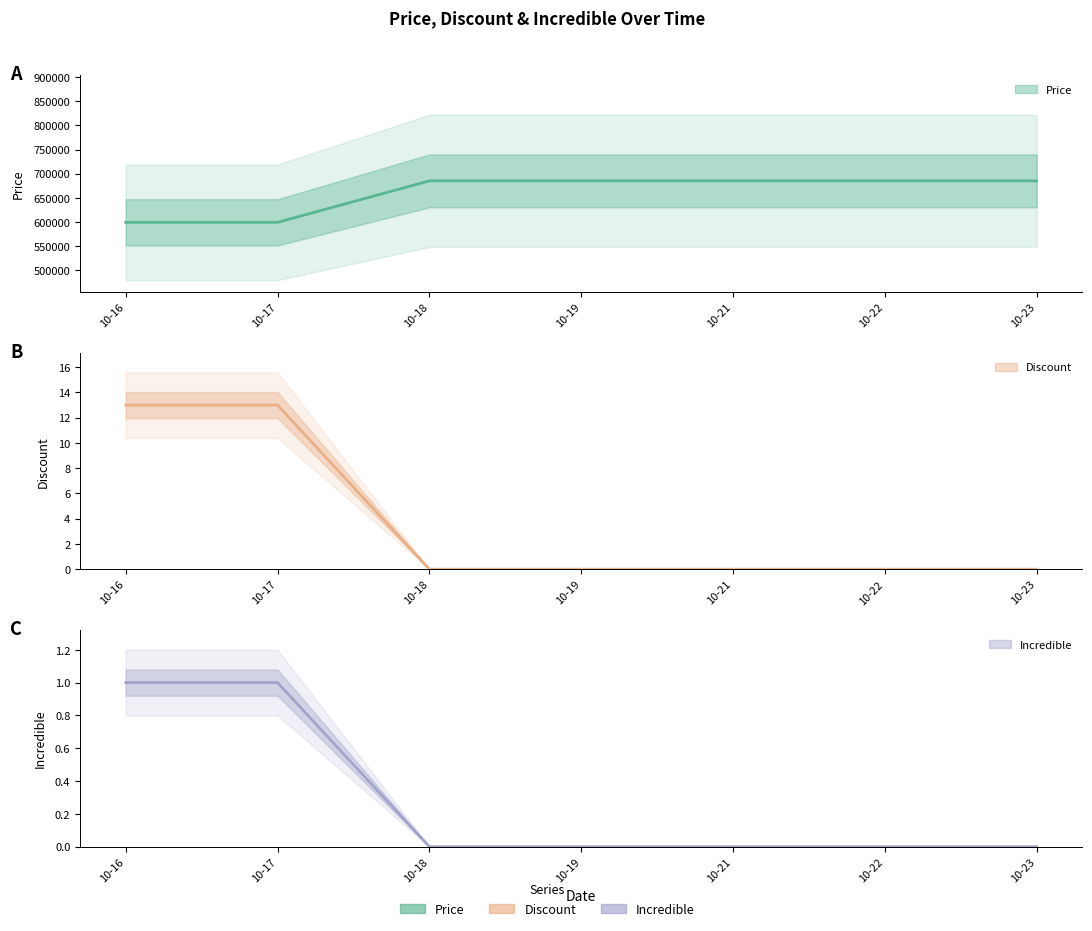

Reading left to right, extract all data points from this chart.

Price: 10-16=599000	10-17=599000	10-18=685000	10-19=685000	10-21=685000	10-22=685000	10-23=685000
Discount: 10-16=13	10-17=13	10-18=0	10-19=0	10-21=0	10-22=0	10-23=0
Incredible: 10-16=1	10-17=1	10-18=0	10-19=0	10-21=0	10-22=0	10-23=0